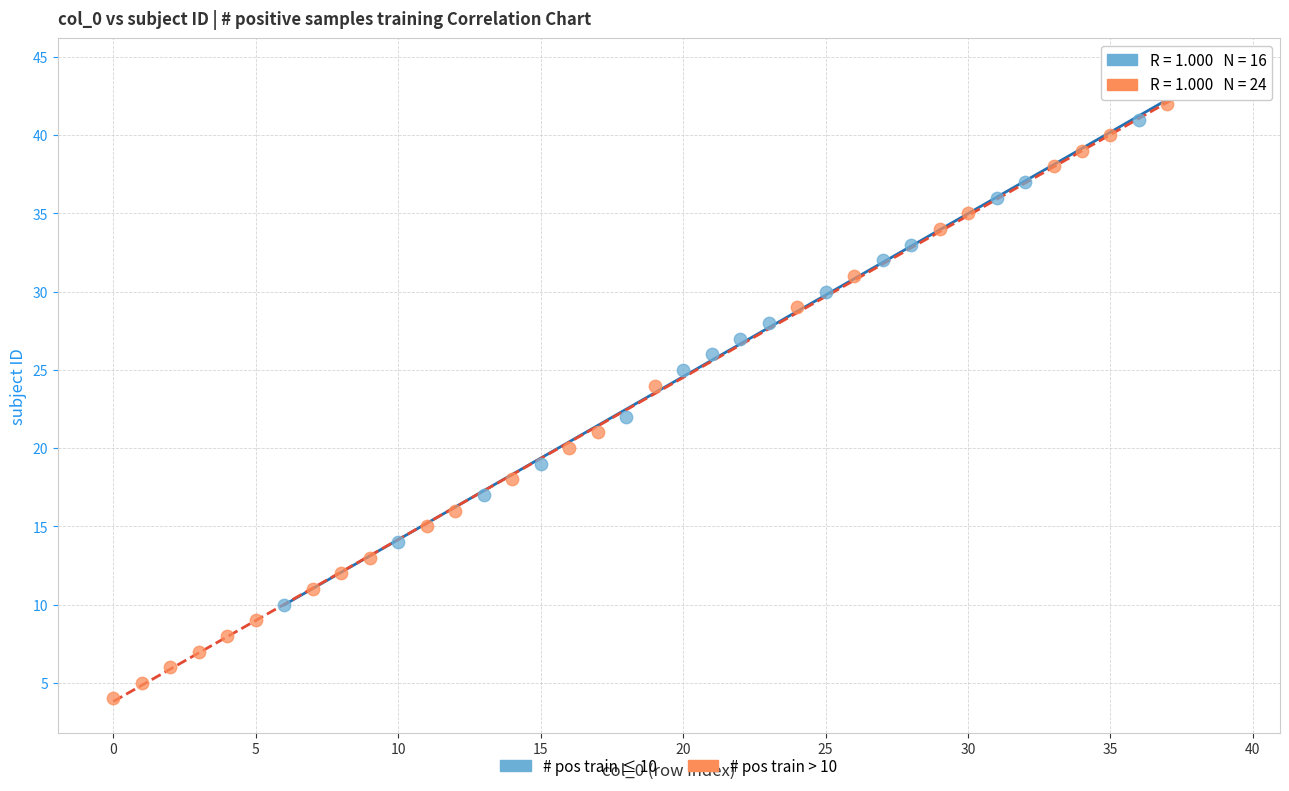

Which series has the largest Y range (max minus min)?

# pos train > 10